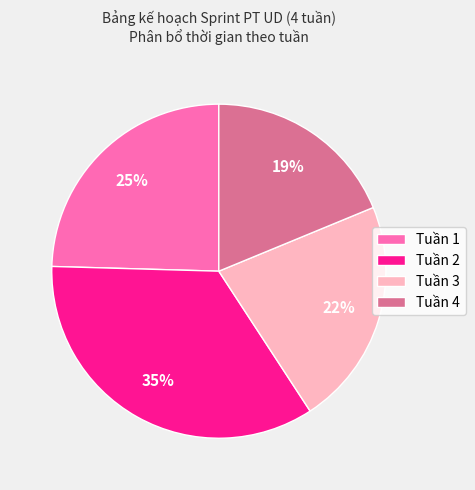

What percentage is the Tuần 4 slice, to the nearest percent?

19%